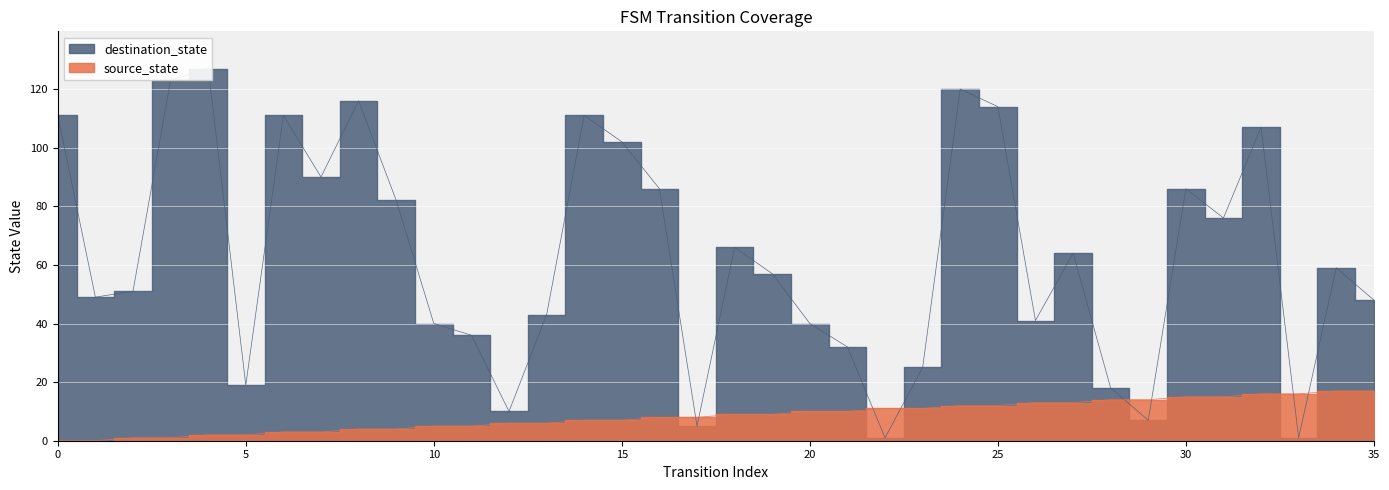

What is the average value of the source_state series?

8